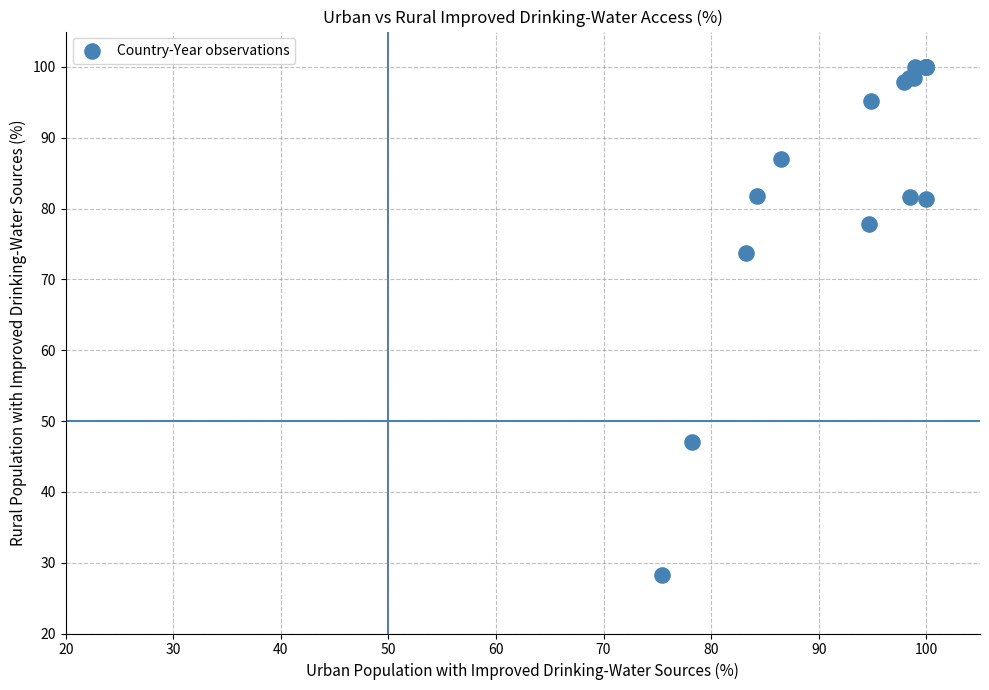

What Y value in the scatter plot is closest to 64?

73.7